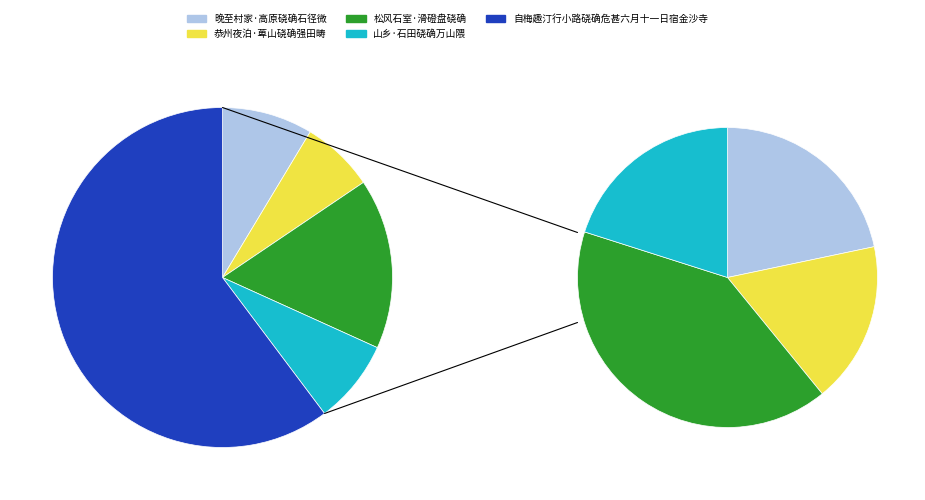

To the nearest percent, what is the difference between the largest and smallest slice percentages?

53%